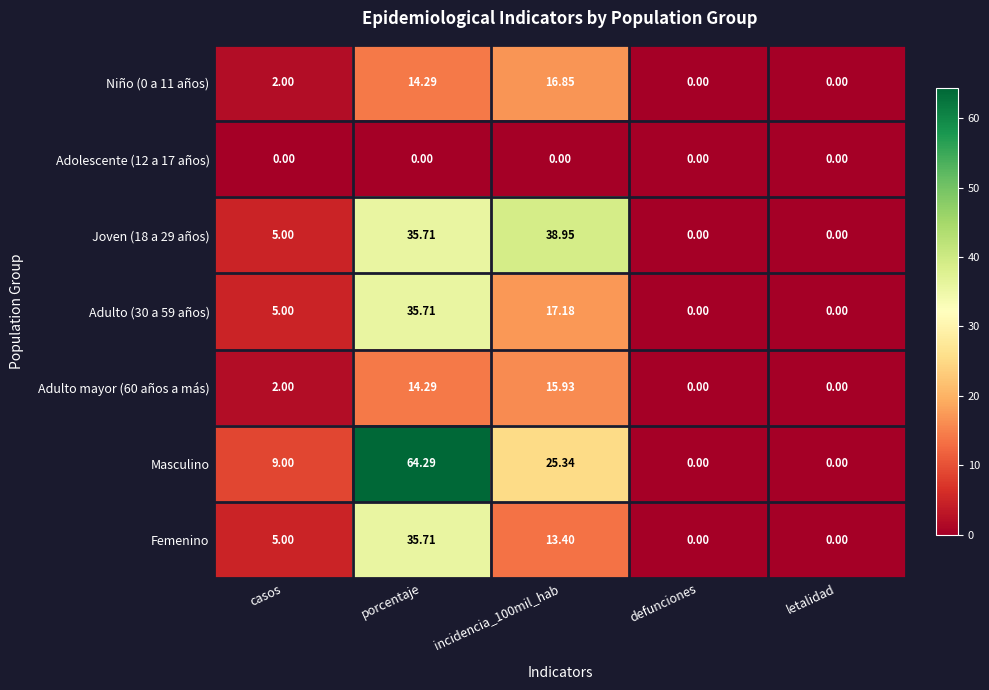

How many data points in Femenino are less than 5?

2